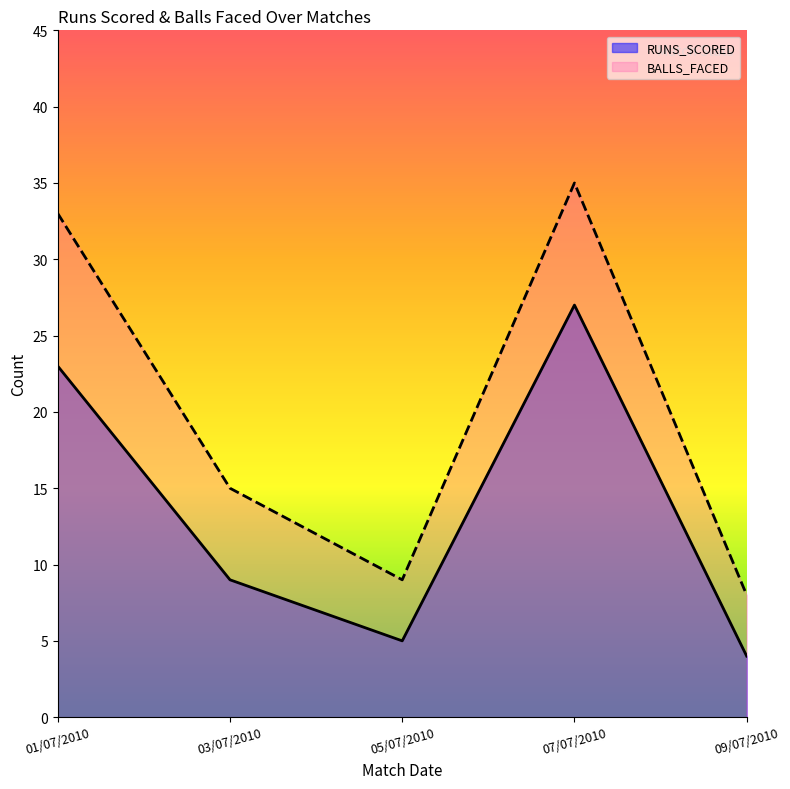

True or false: RUNS_SCORED and BALLS_FACED intersect in this chart.

False